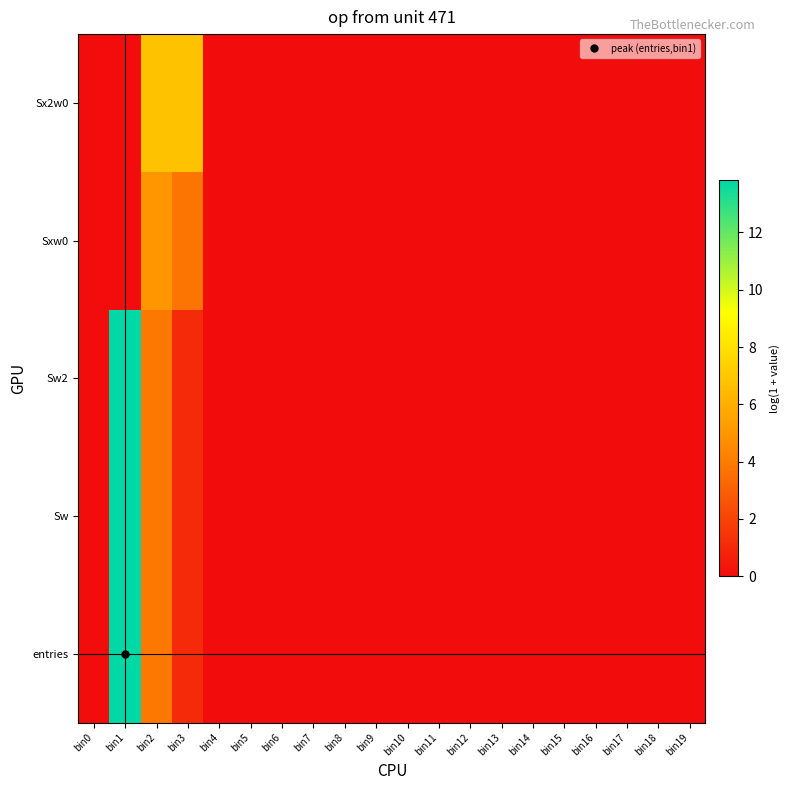

Reading right to left, transcribe all the data shown in this chart.

entries: bin19=0.0	bin18=0.0	bin17=0.0	bin16=0.0	bin15=0.0	bin14=0.0	bin13=0.0	bin12=0.0	bin11=0.0	bin10=0.0	bin9=0.0	bin8=0.0	bin7=0.0	bin6=0.0	bin5=0.0	bin4=0.0	bin3=1.1	bin2=3.9	bin1=13.8	bin0=0.0
Sw: bin19=0.0	bin18=0.0	bin17=0.0	bin16=0.0	bin15=0.0	bin14=0.0	bin13=0.0	bin12=0.0	bin11=0.0	bin10=0.0	bin9=0.0	bin8=0.0	bin7=0.0	bin6=0.0	bin5=0.0	bin4=0.0	bin3=1.1	bin2=3.9	bin1=13.8	bin0=0.0
Sw2: bin19=0.0	bin18=0.0	bin17=0.0	bin16=0.0	bin15=0.0	bin14=0.0	bin13=0.0	bin12=0.0	bin11=0.0	bin10=0.0	bin9=0.0	bin8=0.0	bin7=0.0	bin6=0.0	bin5=0.0	bin4=0.0	bin3=1.1	bin2=3.9	bin1=13.8	bin0=0.0
Sxw0: bin19=0.0	bin18=0.0	bin17=0.0	bin16=0.0	bin15=0.0	bin14=0.0	bin13=0.0	bin12=0.0	bin11=0.0	bin10=0.0	bin9=0.0	bin8=0.0	bin7=0.0	bin6=0.0	bin5=0.0	bin4=0.0	bin3=3.8	bin2=5.0	bin1=0.0	bin0=0.0
Sx2w0: bin19=0.0	bin18=0.0	bin17=0.0	bin16=0.0	bin15=0.0	bin14=0.0	bin13=0.0	bin12=0.0	bin11=0.0	bin10=0.0	bin9=0.0	bin8=0.0	bin7=0.0	bin6=0.0	bin5=0.0	bin4=0.0	bin3=6.8	bin2=6.8	bin1=0.0	bin0=0.0